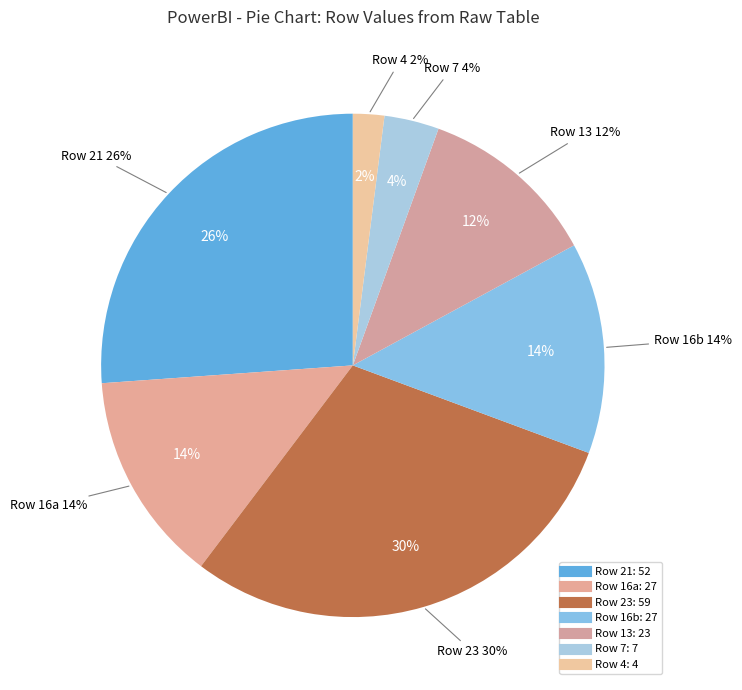

How many segments does this pie chart have?

7